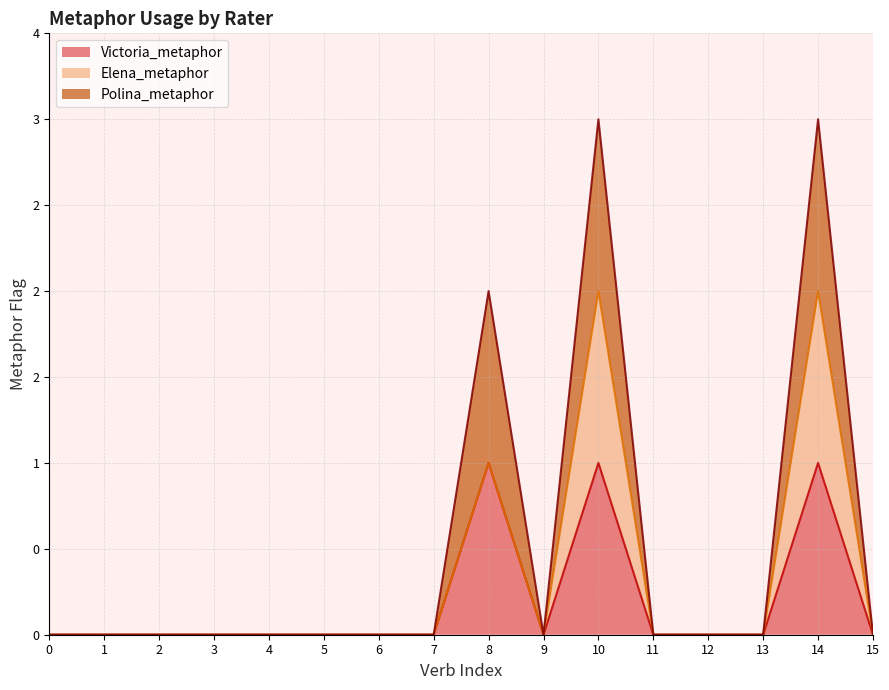

Where is the first local minimum for Polina_metaphor?

9